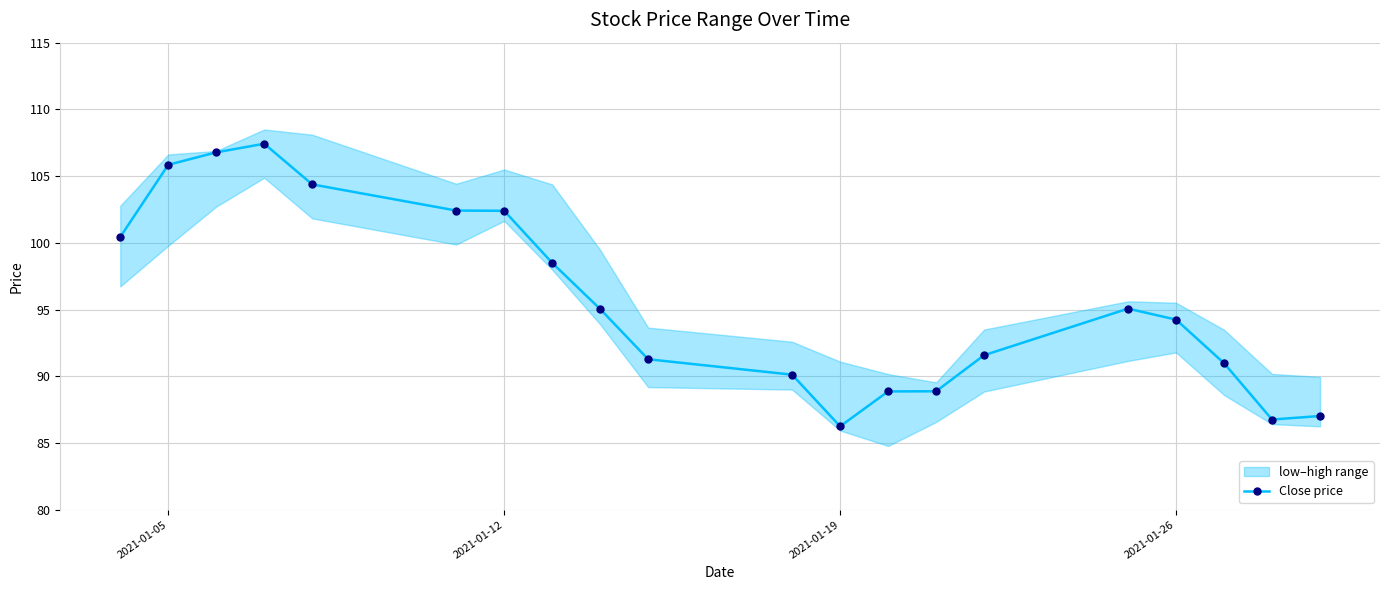

Is this an area chart (filled region under the line)?

No